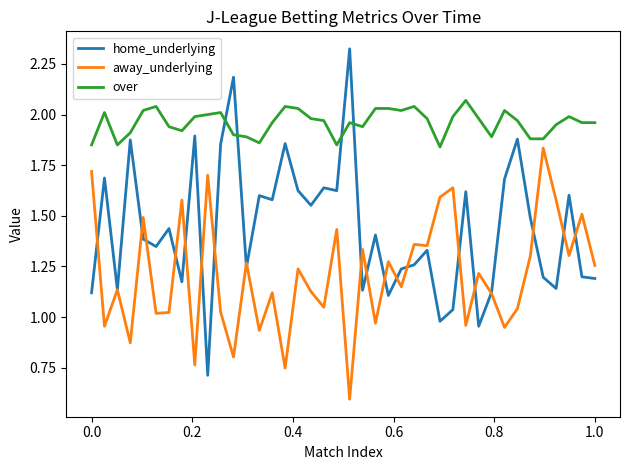

True or false: away_underlying and over cross at least once.

False